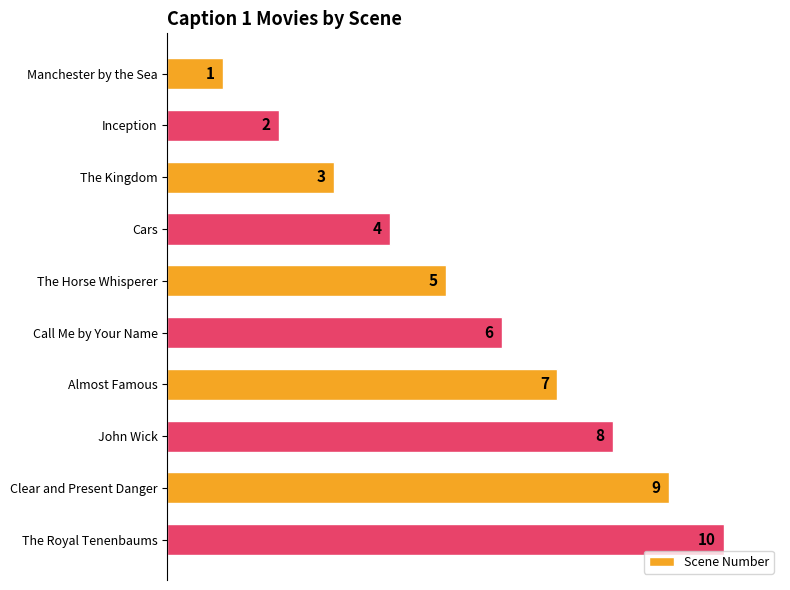

How many bars are there in total?

10